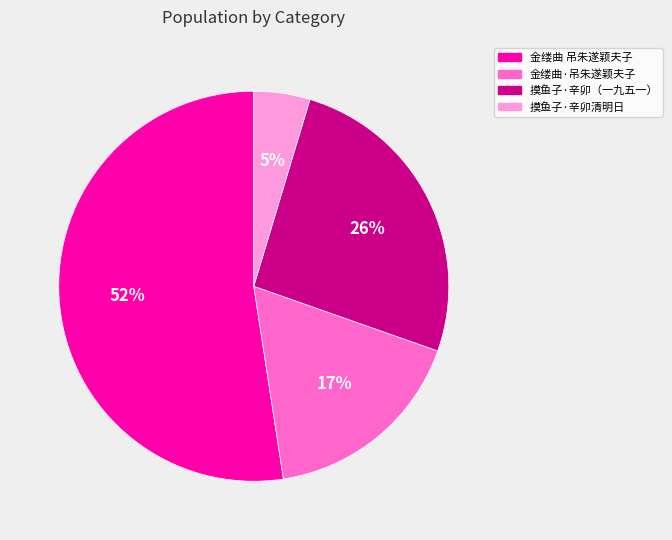

Is there a majority slice in this chart?

Yes